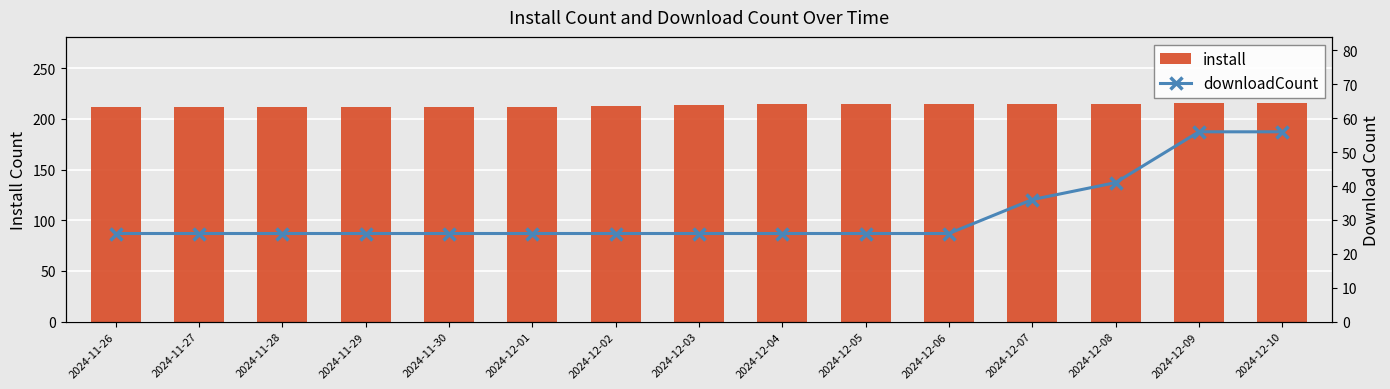

Is the value of install at 2024-11-30 greater than the value of downloadCount at 2024-12-02?

Yes